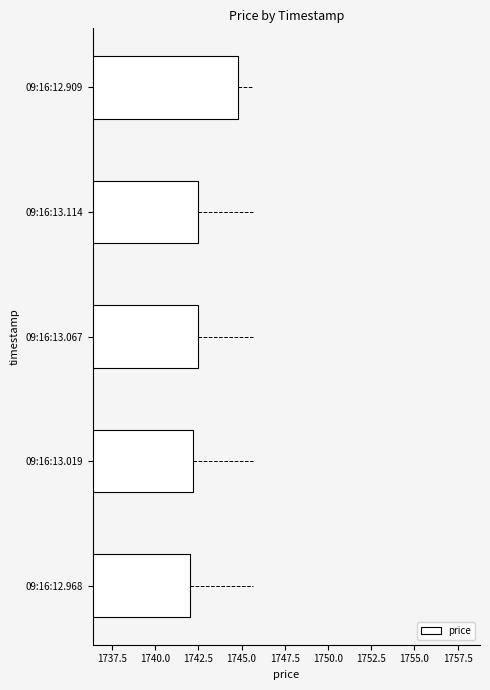

Reading bottom to top, transcribe all the data shown in this chart.

09:16:12.968=1742.0	09:16:13.019=1742.2	09:16:13.067=1742.5	09:16:13.114=1742.5	09:16:12.909=1744.8